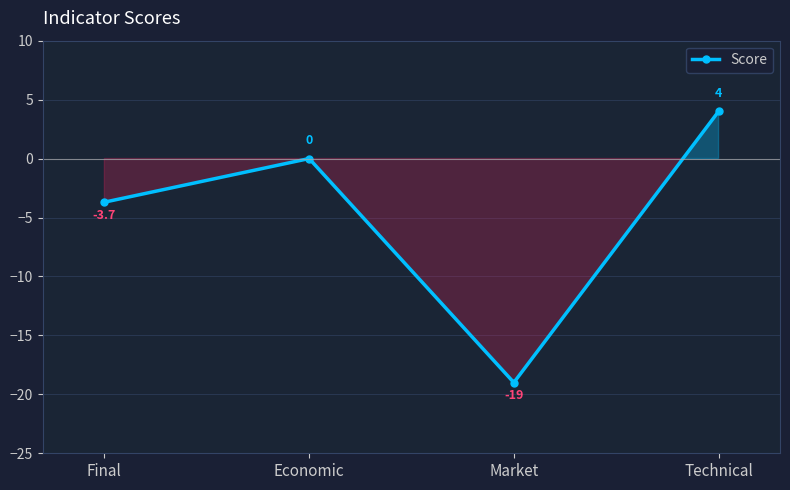

Does the chart display data point markers on the line(s)?

Yes